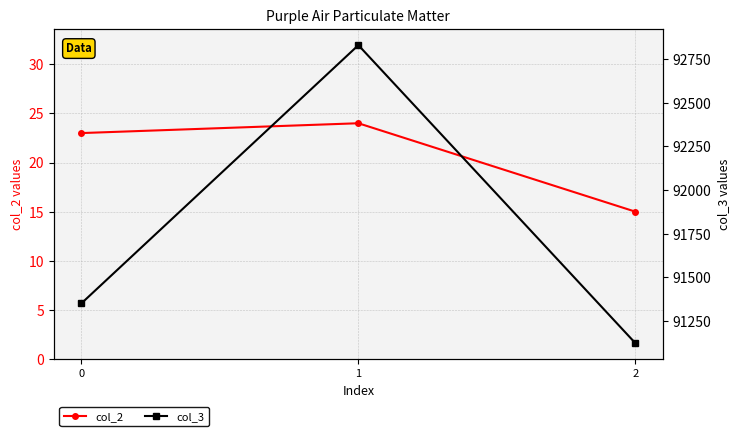

How many lines are shown in the chart?

2